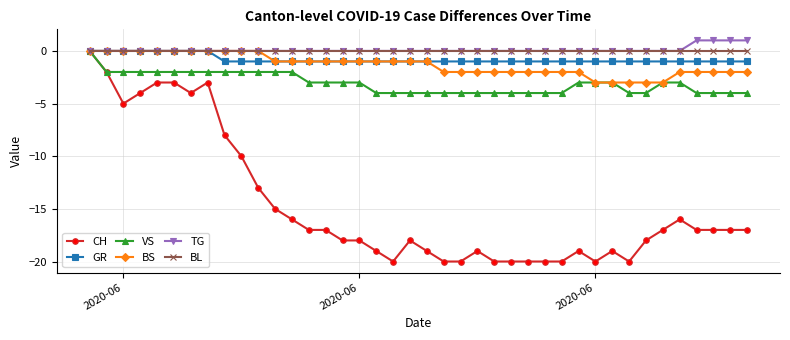

What is the smallest value displayed?

-20